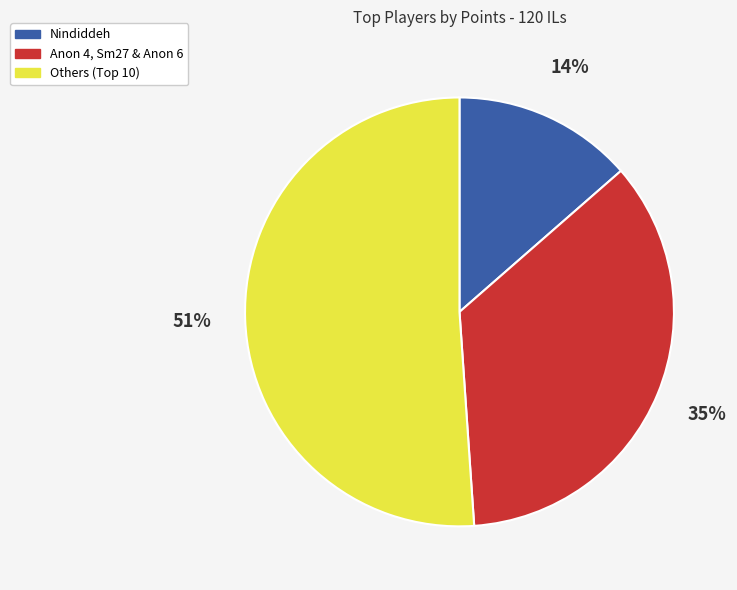

How many segments does this pie chart have?

3